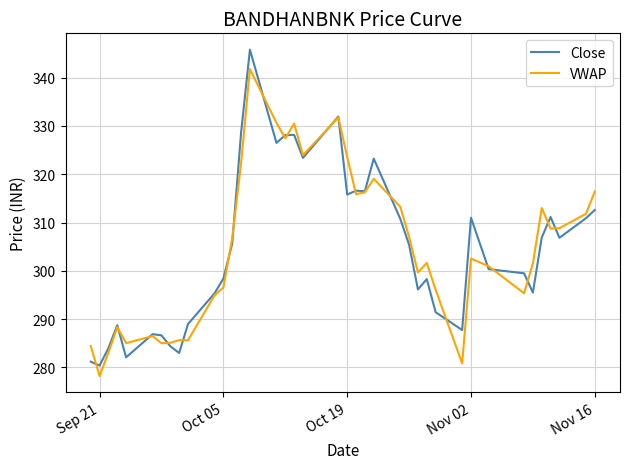

Rank the series by their maximum value, from lowest to highest.

VWAP, Close